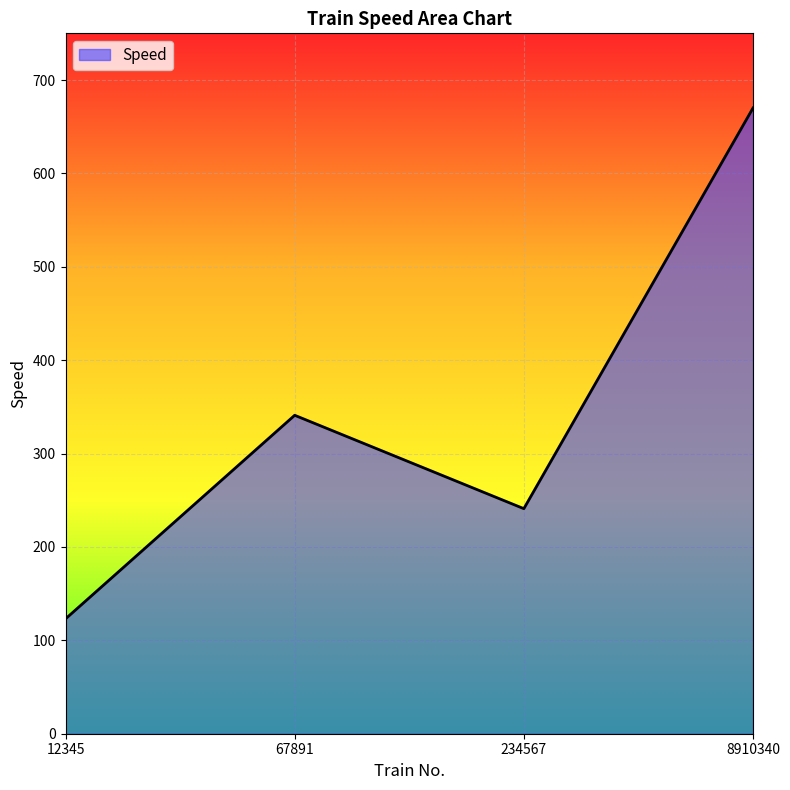

True or false: the data has more than 0 interior local peaks.

True